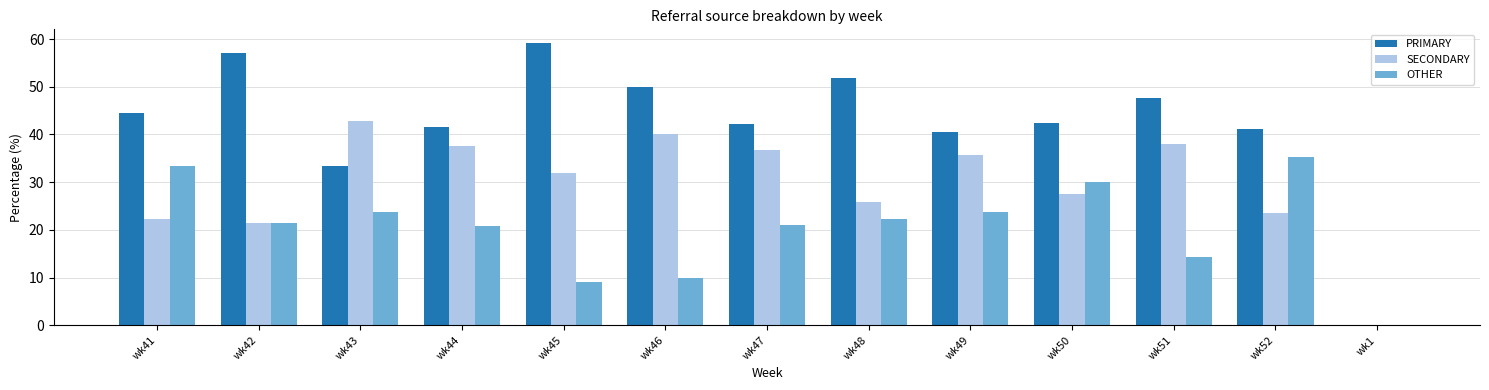

Which series has the largest total across all categories?

PRIMARY